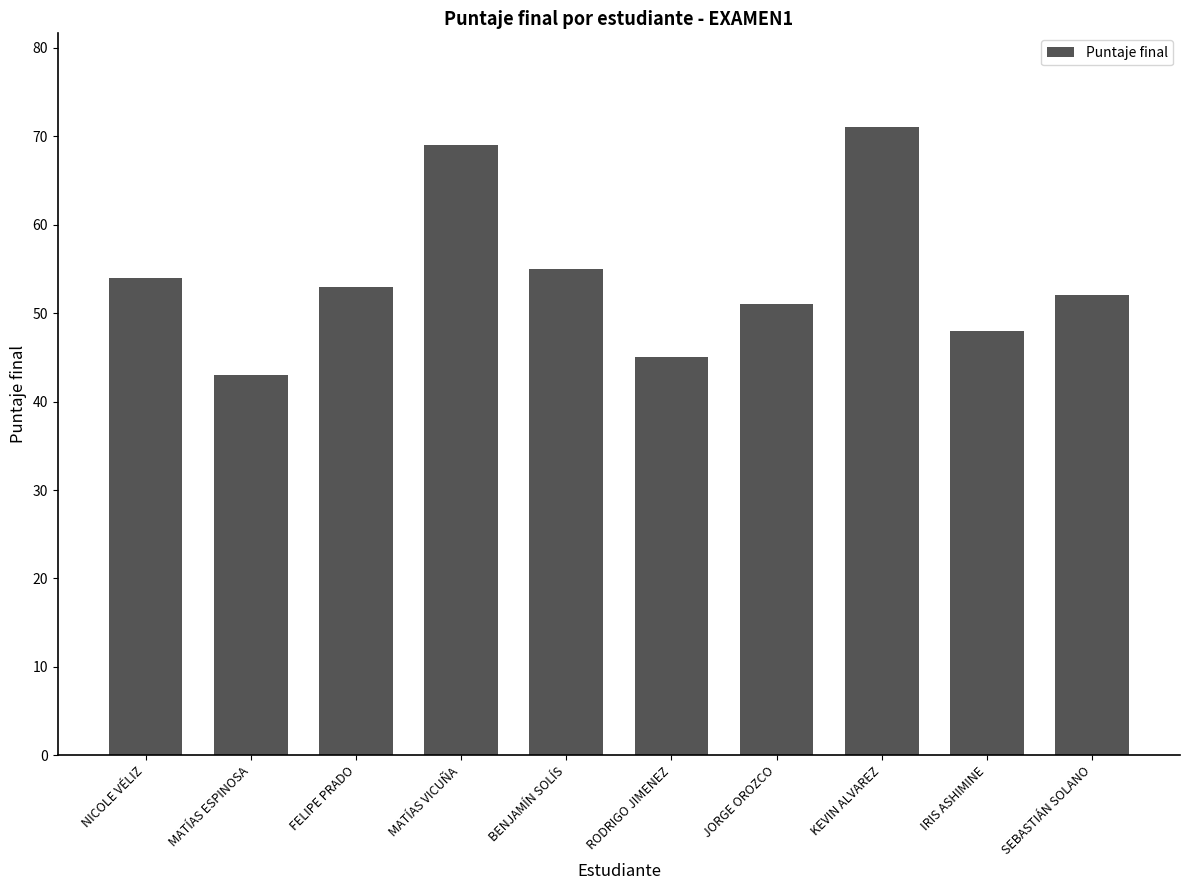

Which category has the lowest value across all series?

MATÍAS ESPINOSA